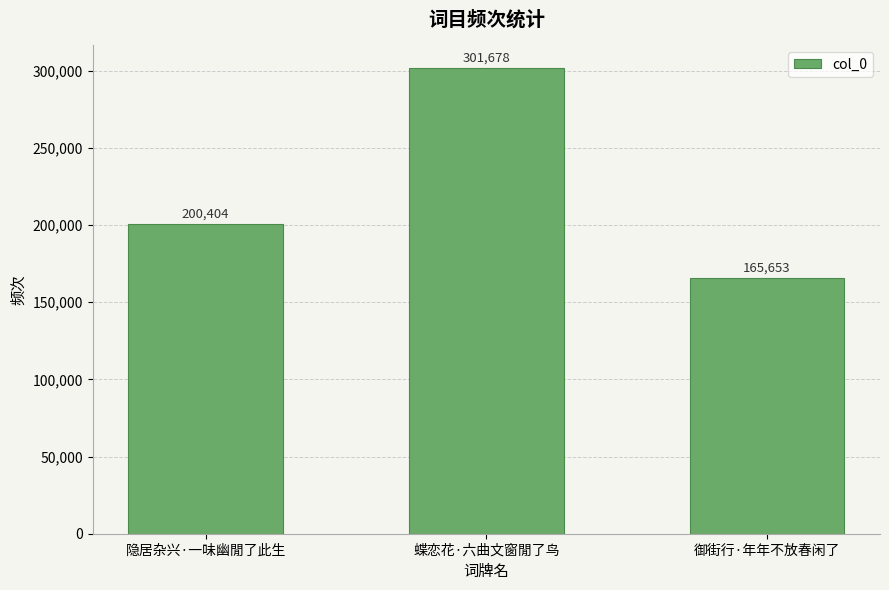

What is the label of the 2nd bar from the right?

蝶恋花·六曲文窗閒了鸟